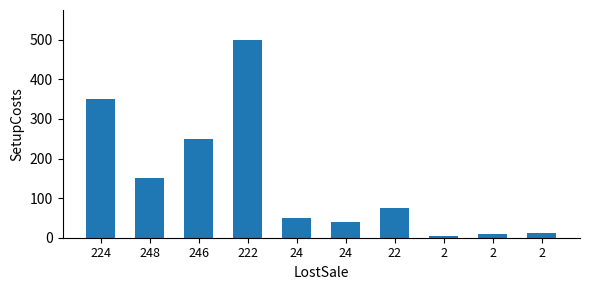

List the labels in order of value, largest first.

222, 224, 246, 248, 22, 24, 24, 2, 2, 2